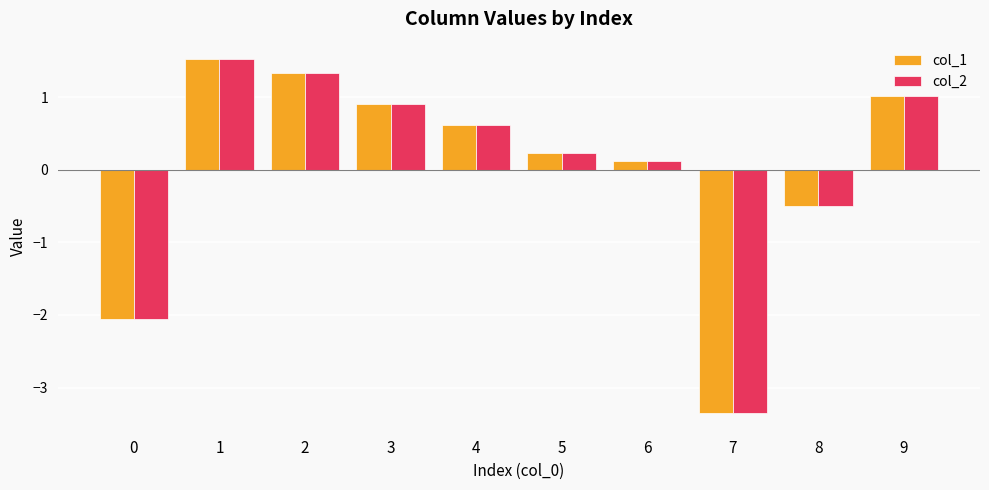

What is the value of the col_1 bar at the 9th from the left?

-0.5